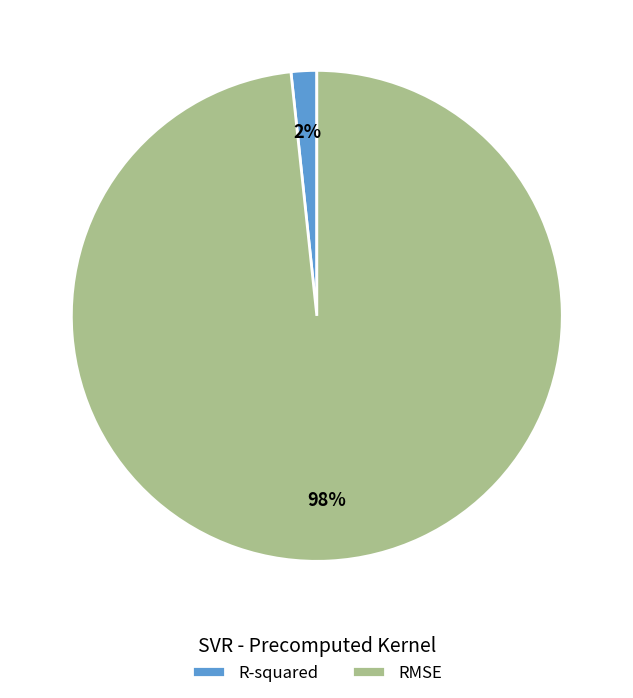

Between RMSE and R-squared, which is larger?

RMSE